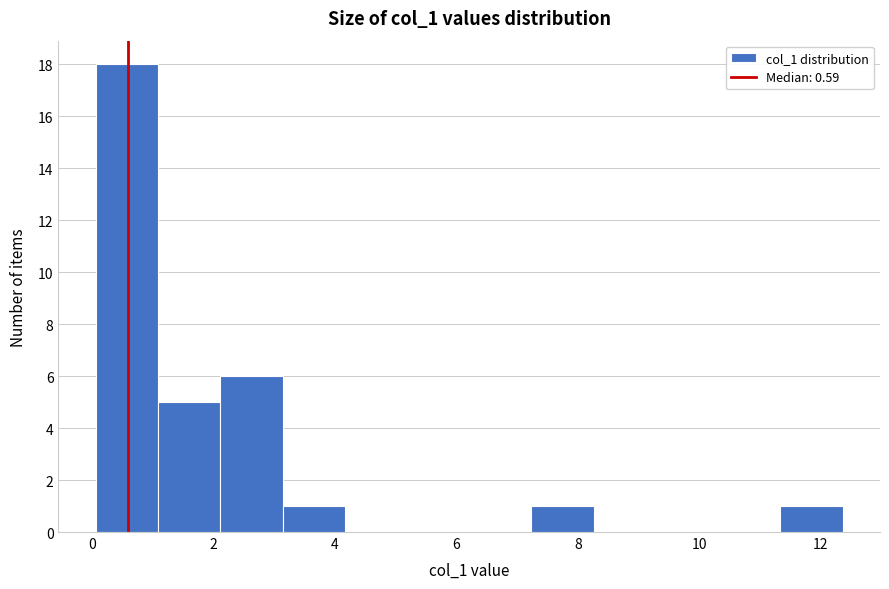

What is the height of the bar covering 3.2 to 4.2 on the x-axis? Neither the bar edges nor the heights are printed on the chart, so give them approximately, as read against the axes.

1